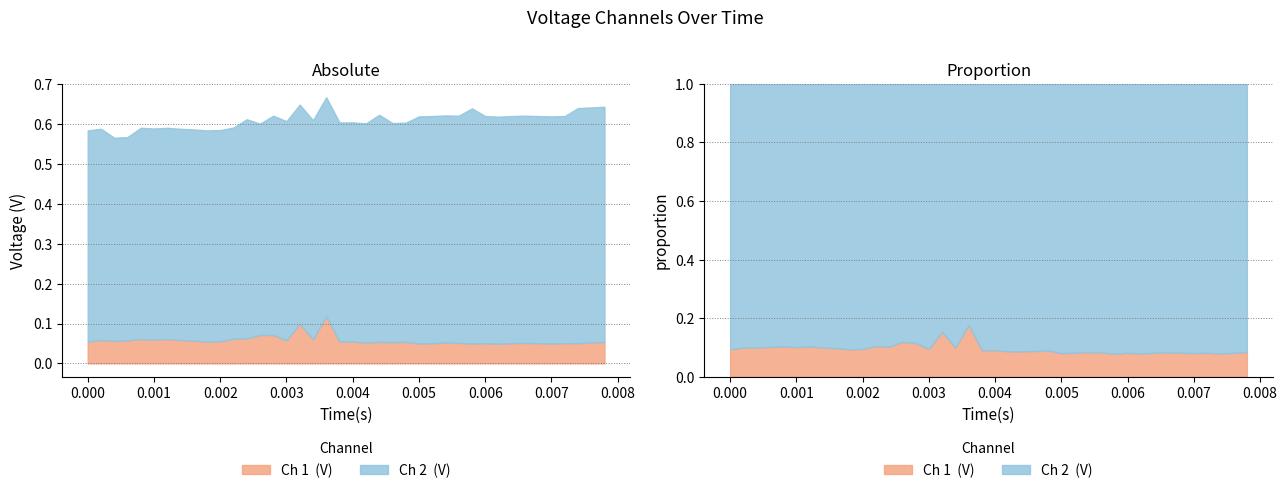

At how many categories does at least one series exceed 0?

40